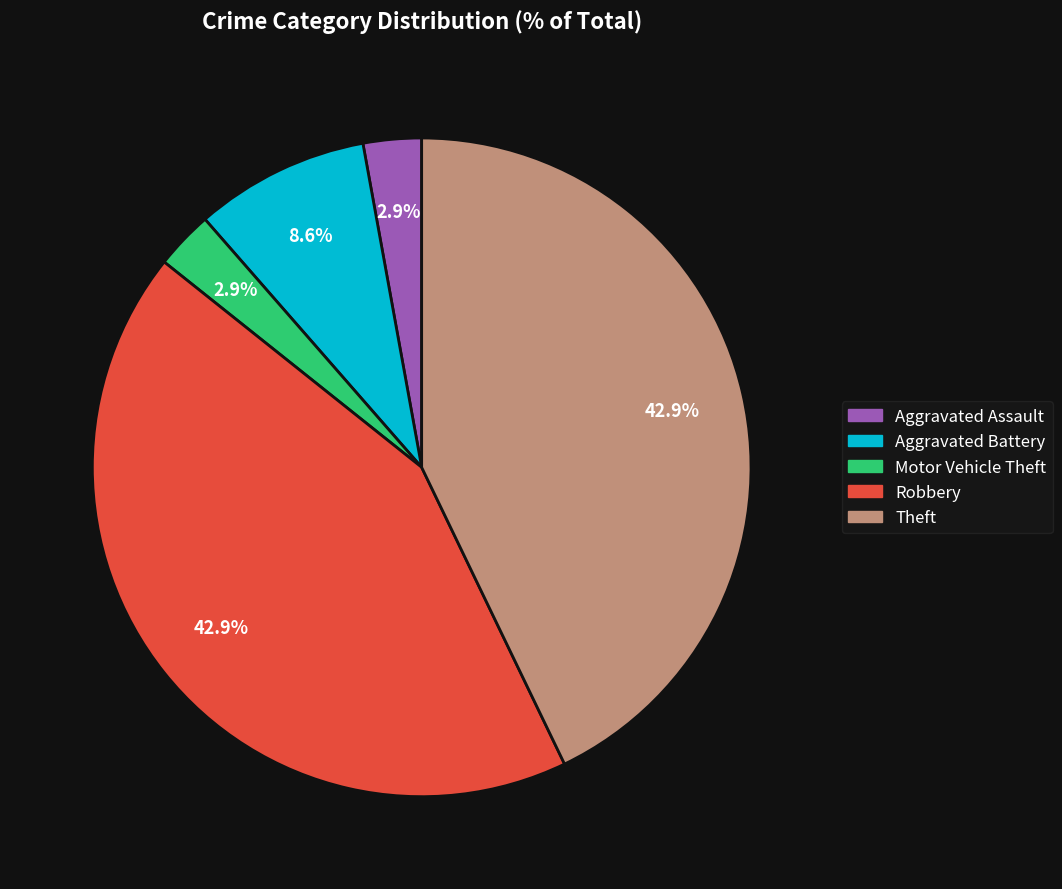

To the nearest percent, what is the difference between the largest and smallest slice percentages?

40%